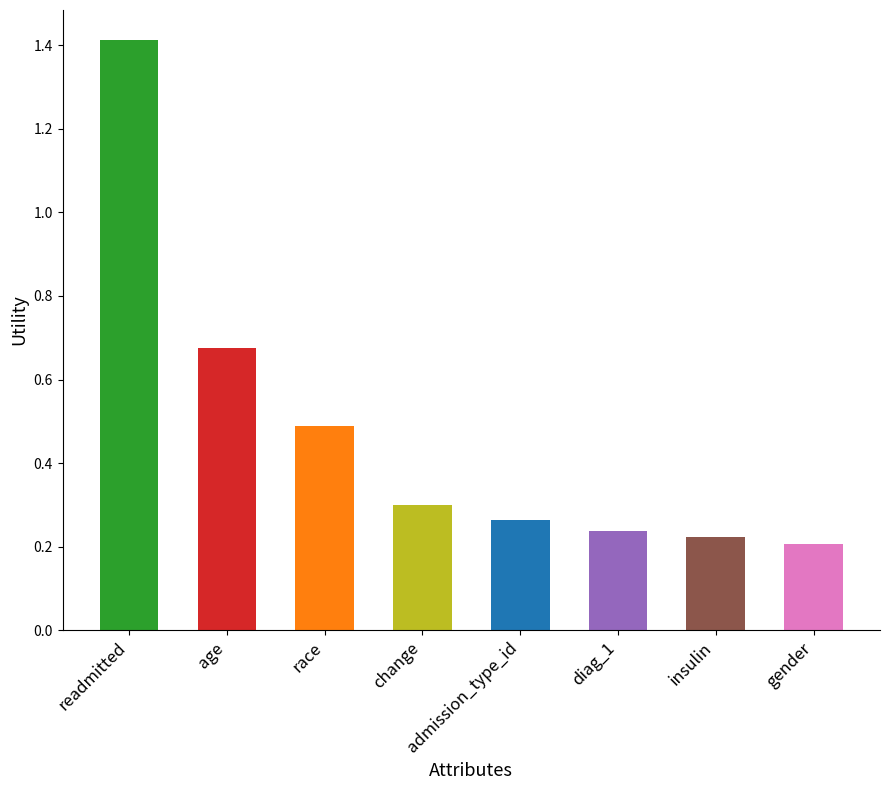

What is the label of the 8th bar from the left?

gender